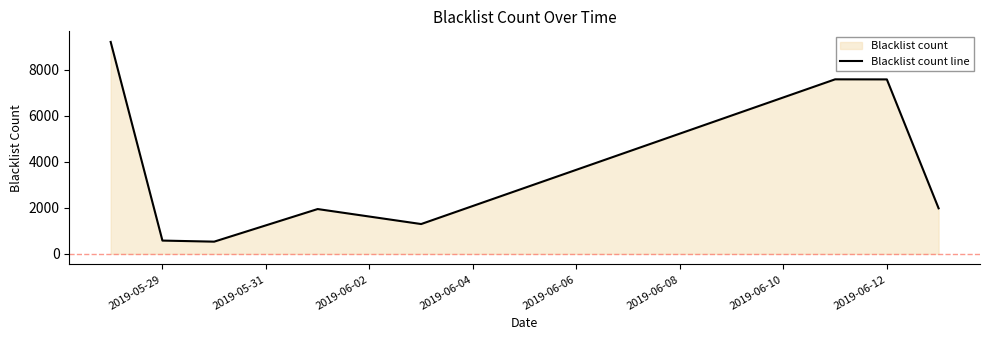

What is the difference between the maximum and second lowest values?

8640